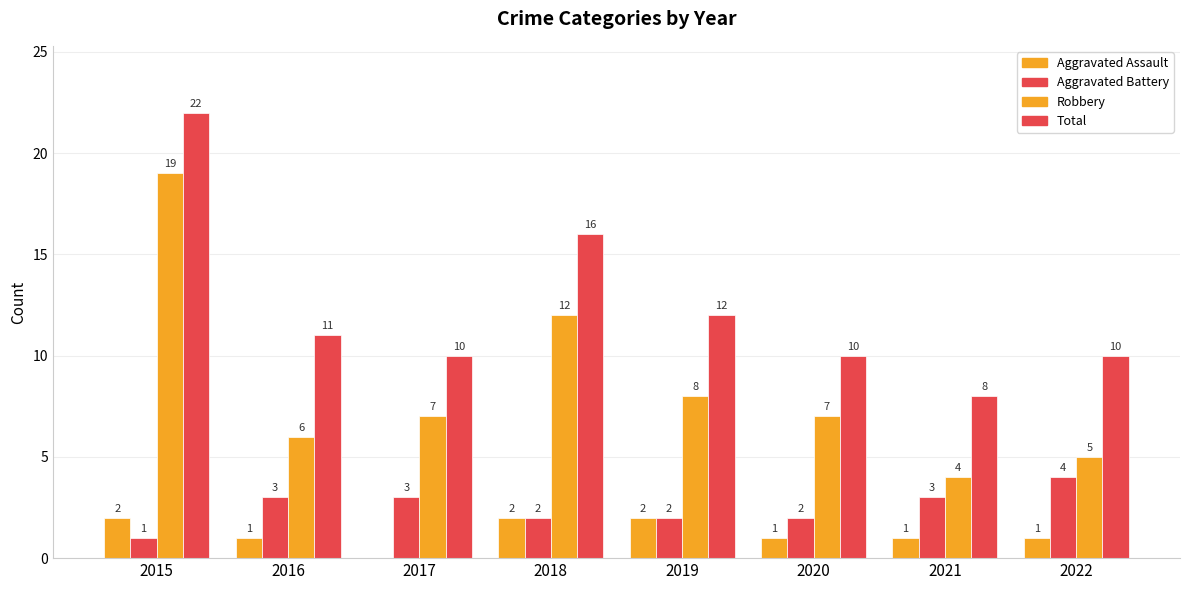

Are the bars horizontal?

No